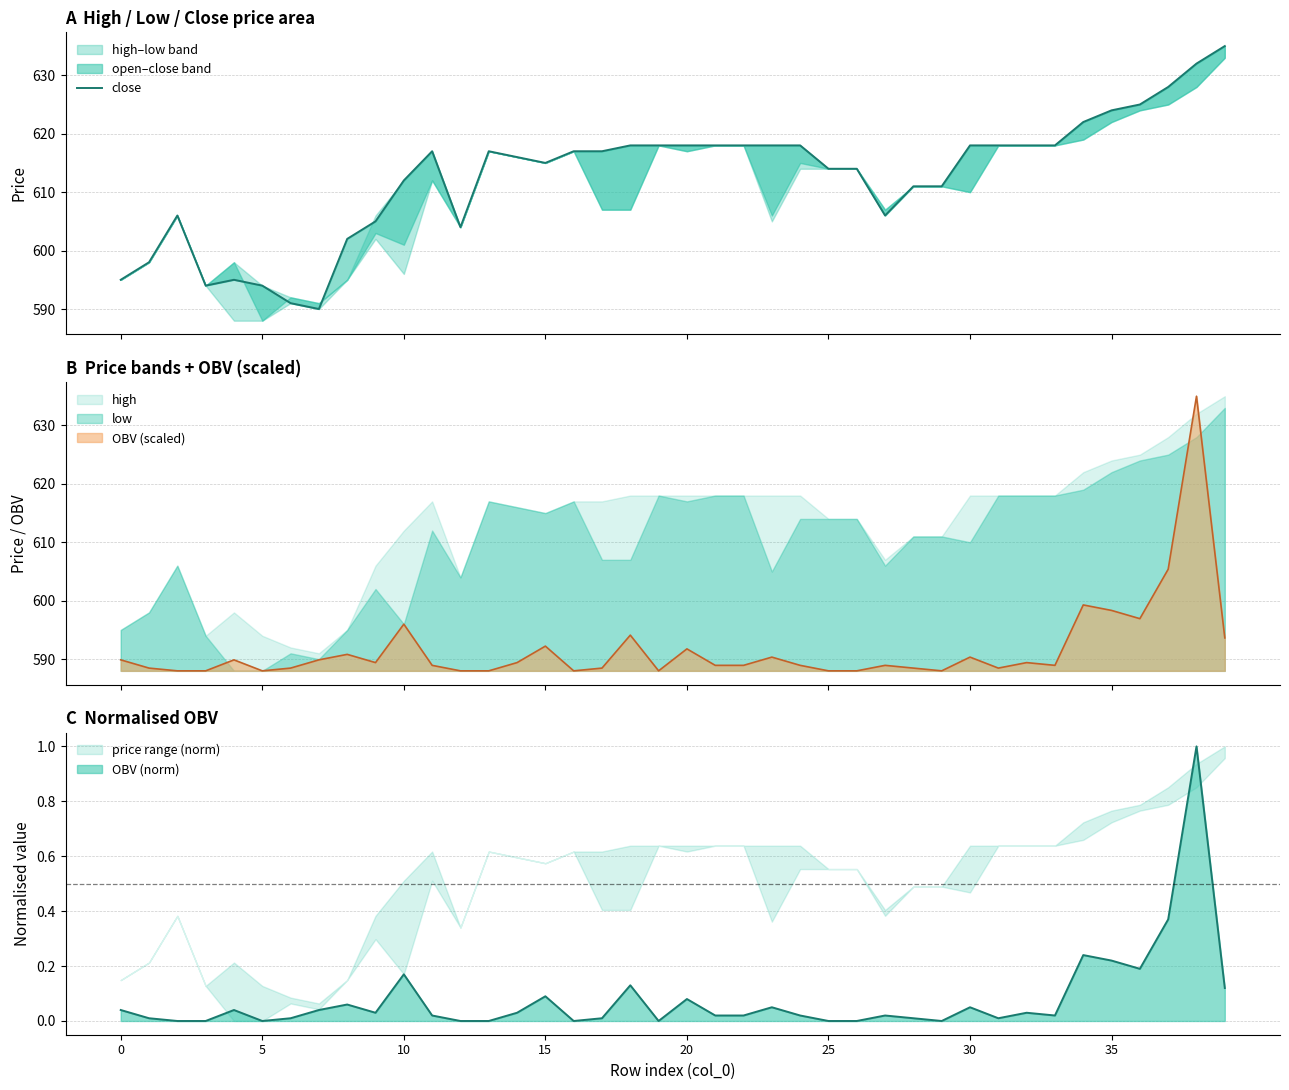

How many points are higher than both their immediate neighbors (excluding endpoints)?

4